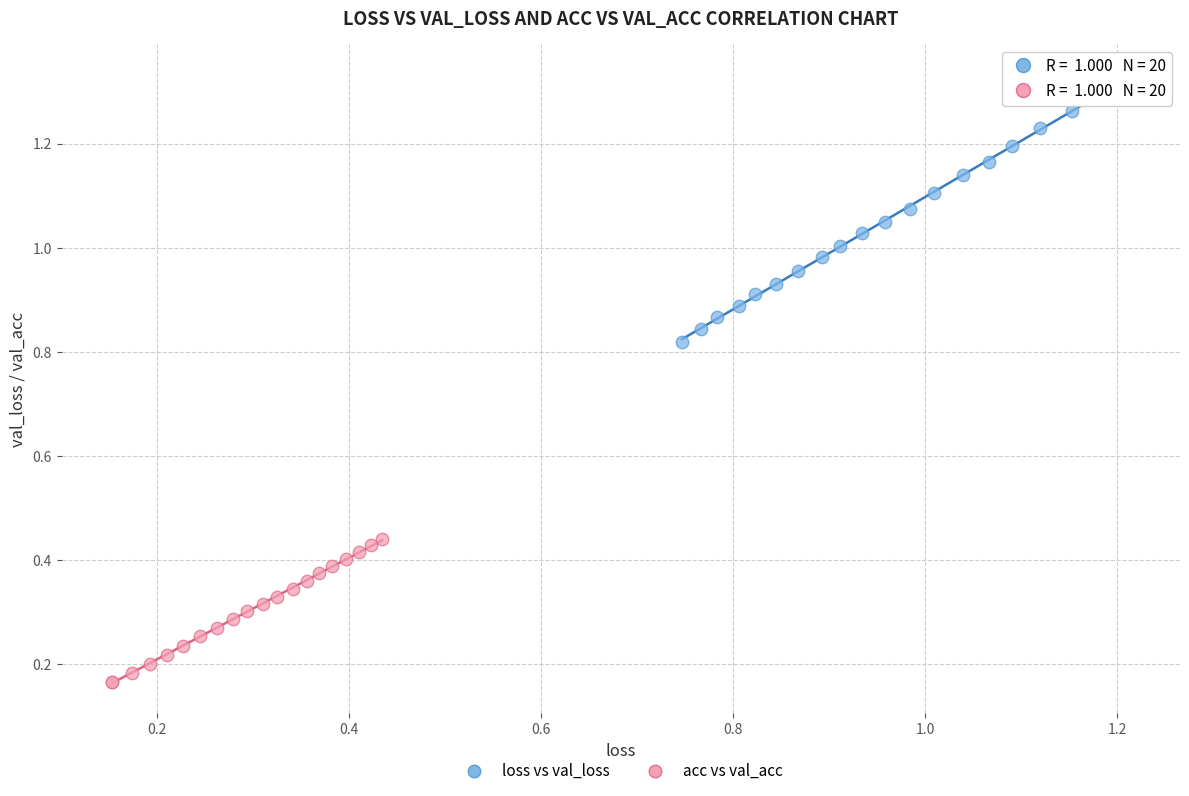

Which series reaches the maximum Y coordinate?

loss vs val_loss